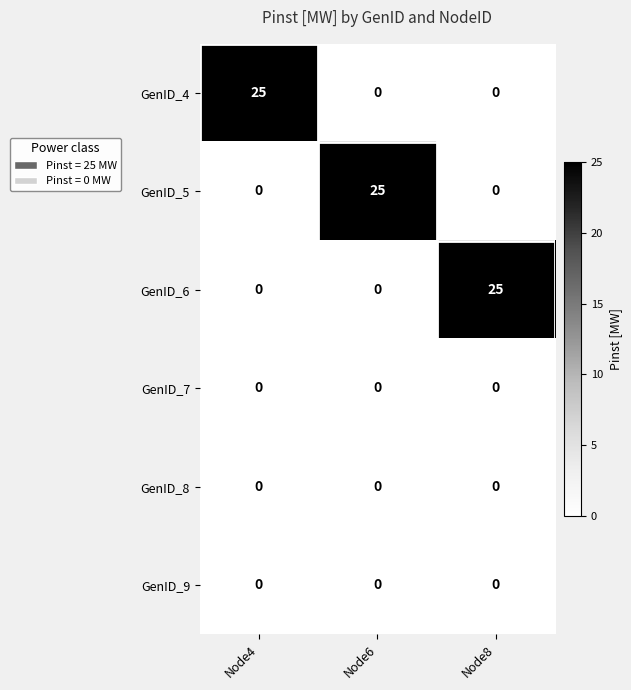

What is the spread (max minus min) of values at Node8?

25